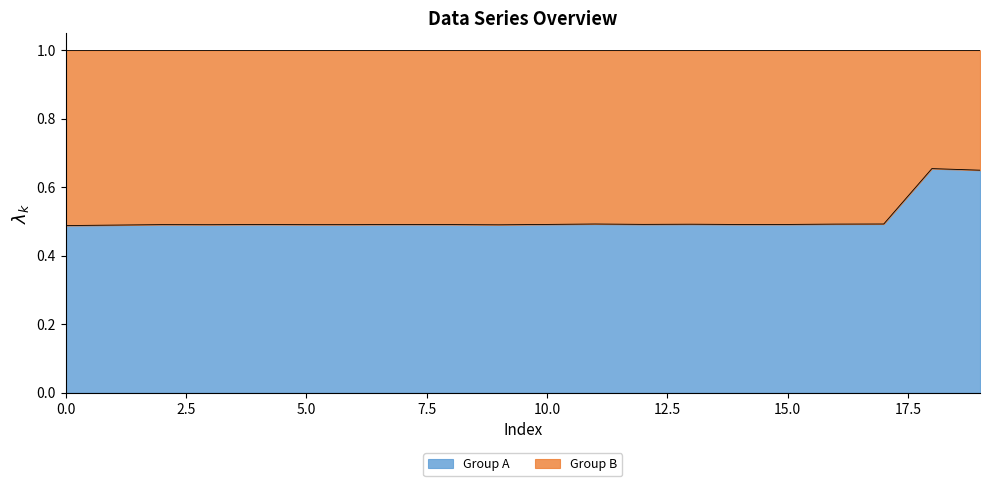

What value does the data have at 0?

0.5